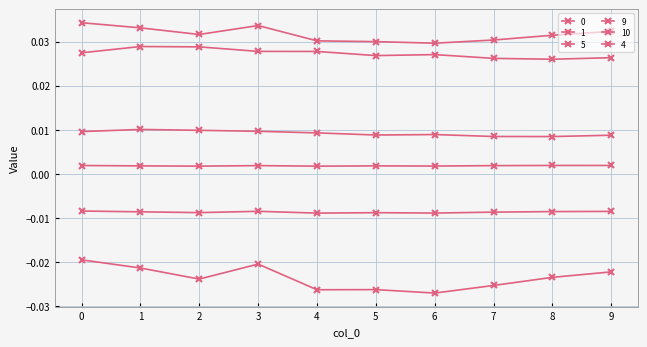

Rank the series by their maximum value, from highest to lowest.

0, 10, 4, 1, 9, 5